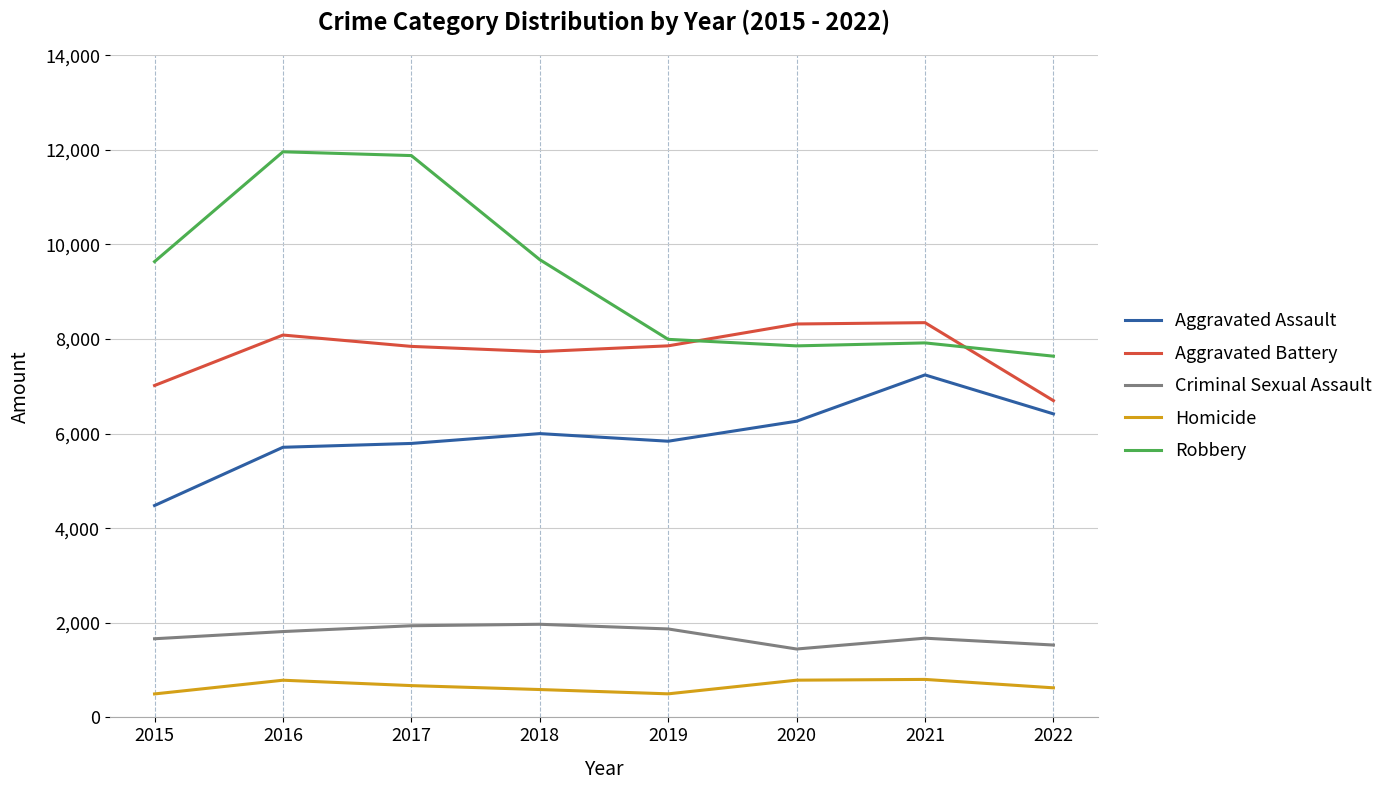

How many lines are shown in the chart?

5